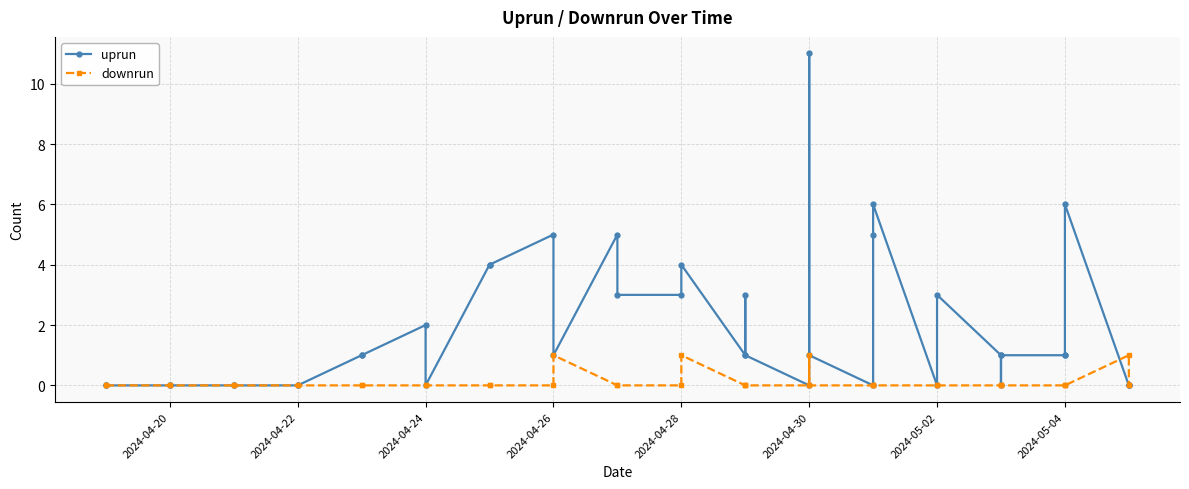

Reading left to right, what are all the values shown in this chart?

uprun: 0	0	0	0	0	0	0	0	1	1	2	0	4	4	5	1	5	3	3	4	1	3	1	0	11	1	0	5	6	0	3	1	0	1	1	1	6	0	0	0
downrun: 0	0	0	0	0	0	0	0	0	0	0	0	0	0	0	1	0	0	0	1	0	0	0	0	1	0	0	0	0	0	0	0	0	0	0	0	0	1	0	0